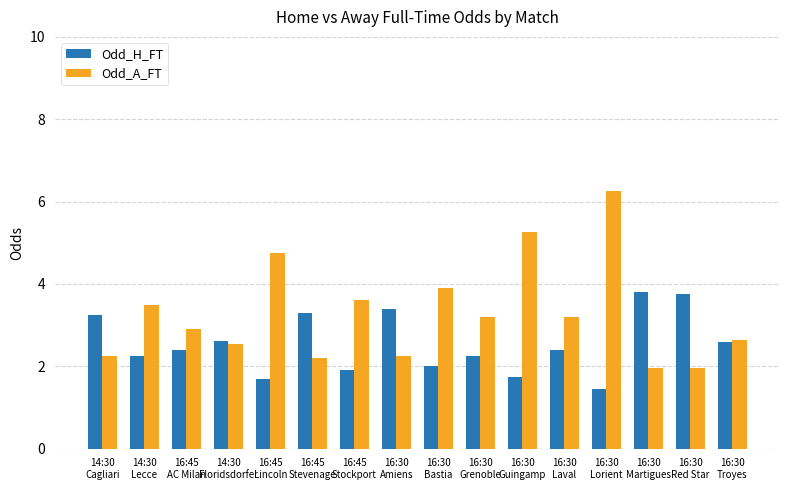

At which label does Odd_A_FT first exceed 3?

14:30
Lecce